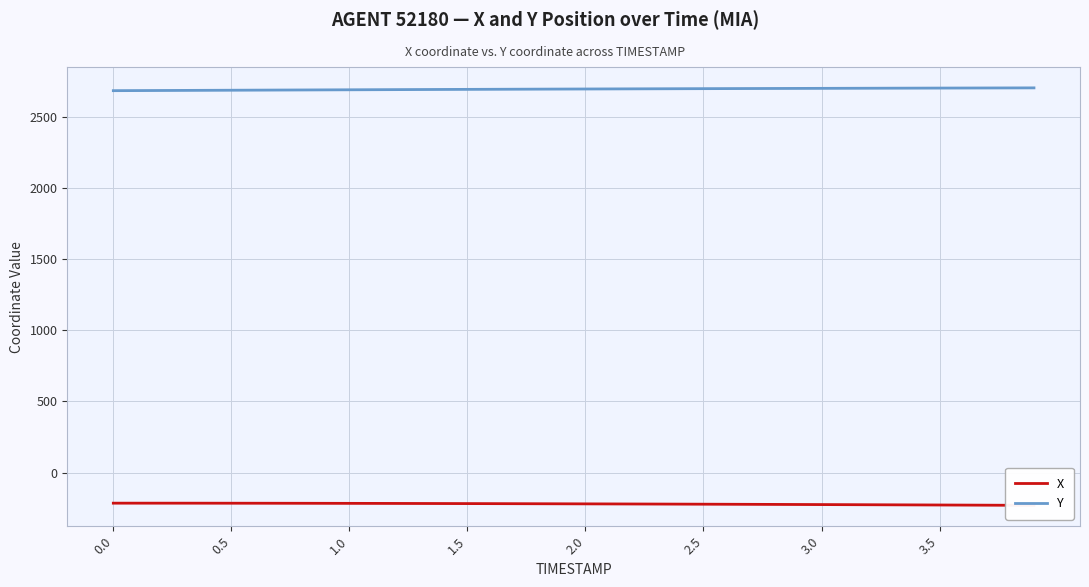

What is the minimum value for Y?

2683.7